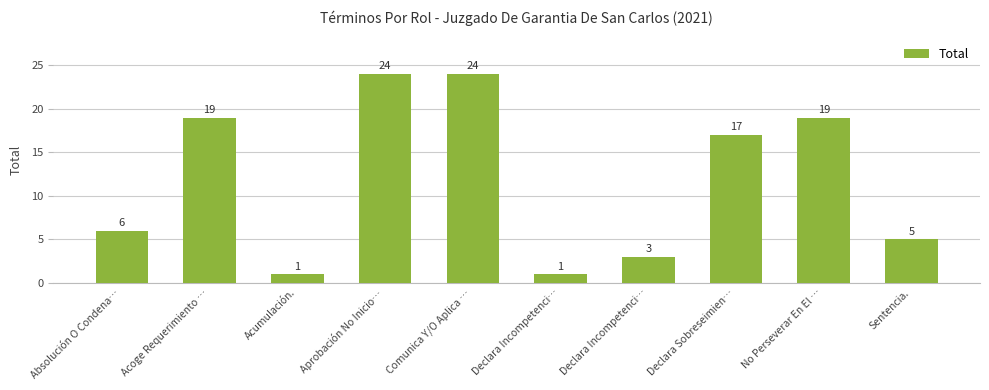

How many categories are shown in the chart?

10